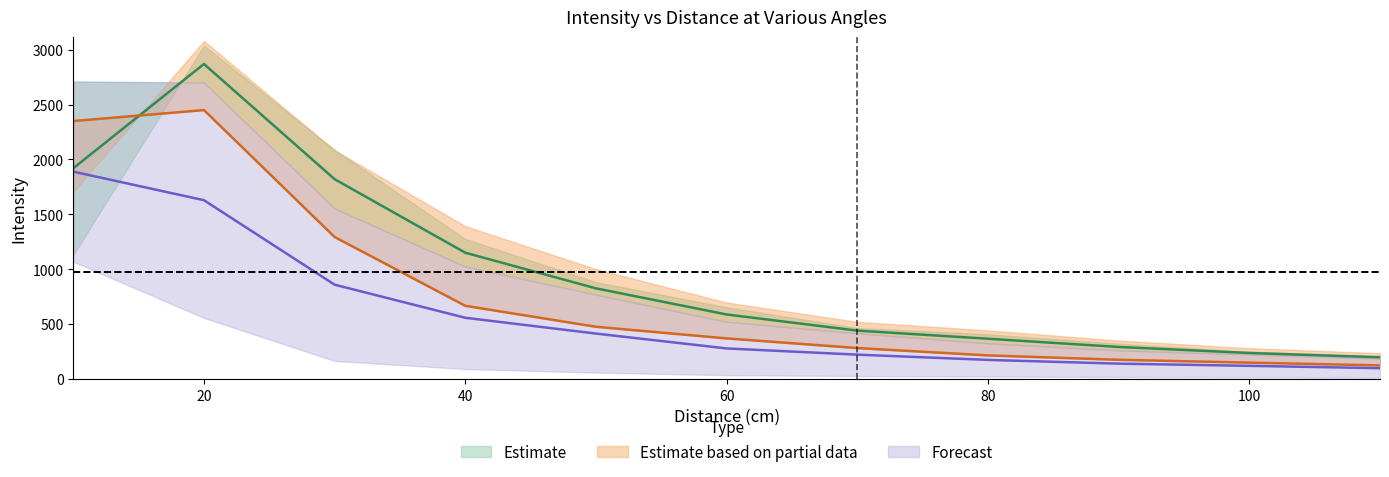

The value of 0_deg at 90 is 291.0. True or false?

True